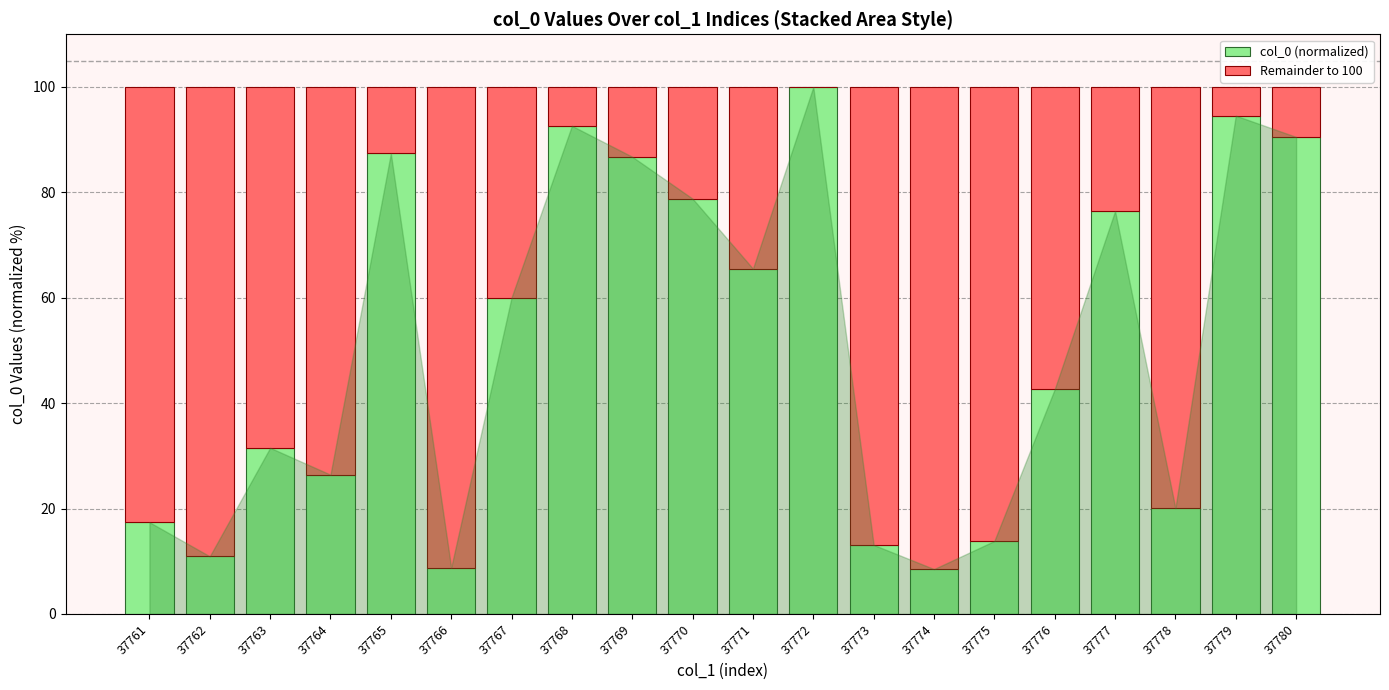

What is the sum of the col_0 (normalized) values at 37770 and 37775?

92.7